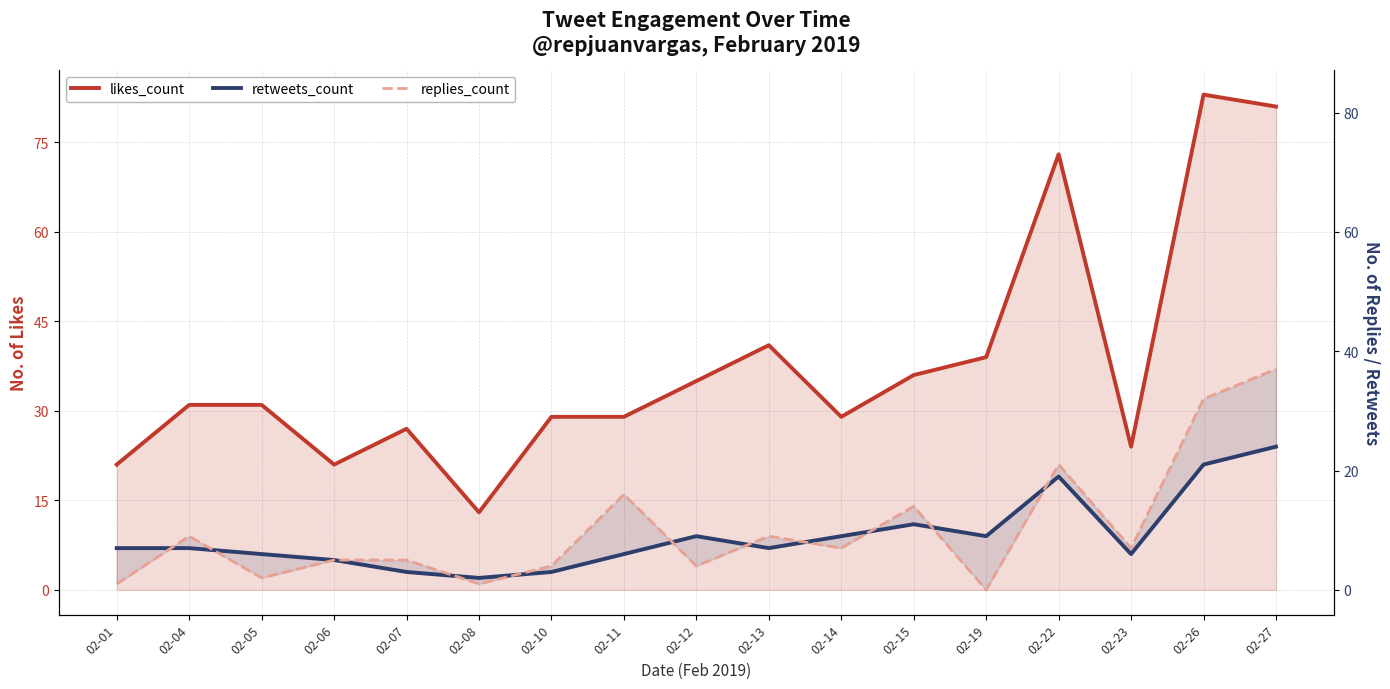

Which series has the largest total across all categories?

likes_count